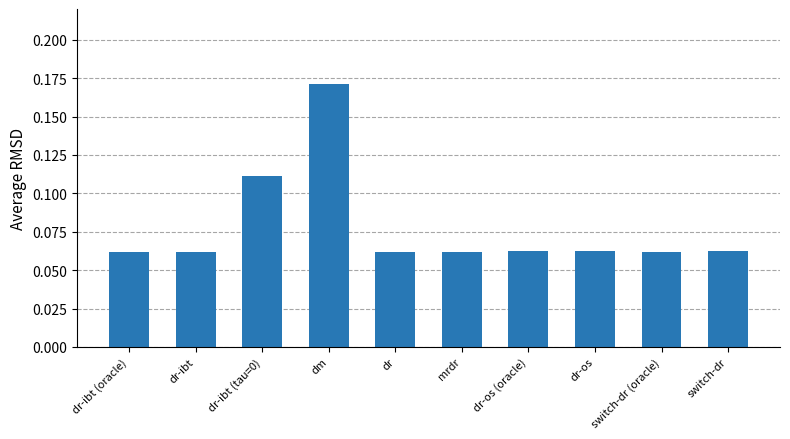

Count the values in the range 0 to 1.

10